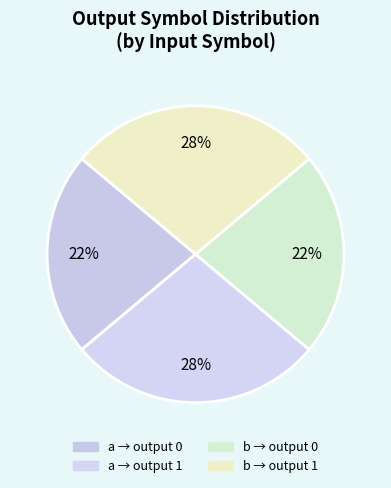

Which category has the smallest portion of the pie?

input_symbol a (0)